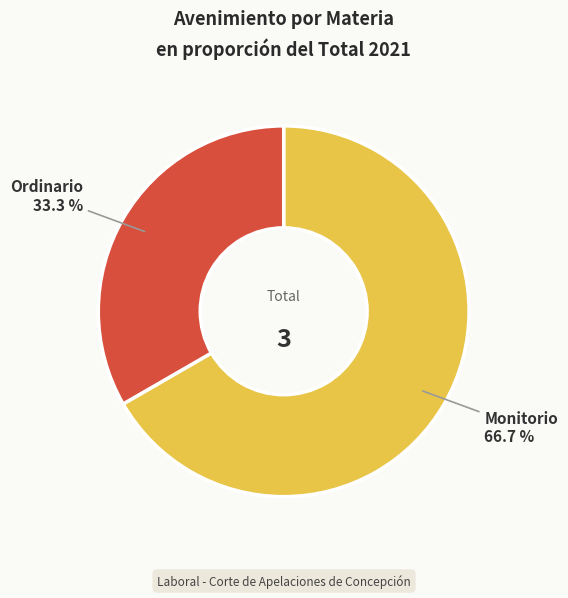

Is it true that Ordinario is 33% of the pie?

True